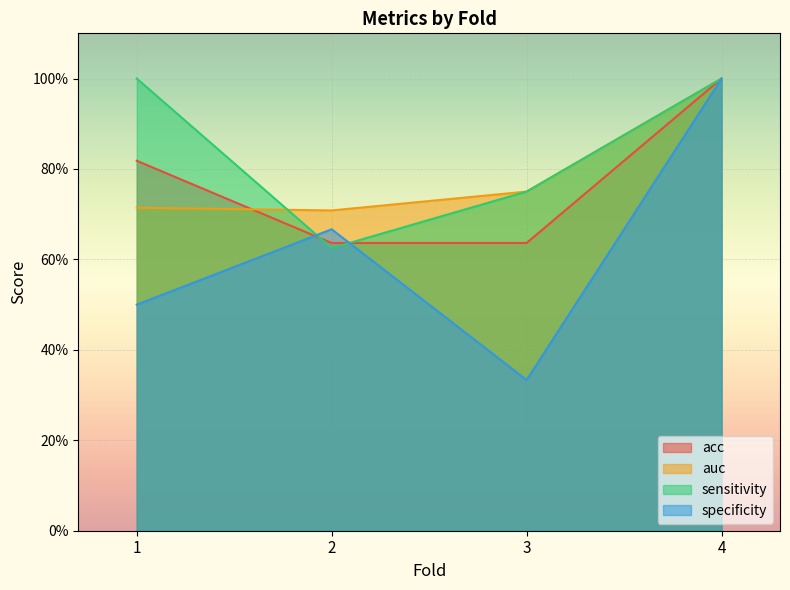

At 1, list the series in order from largest to smallest.

sensitivity, acc, auc, specificity